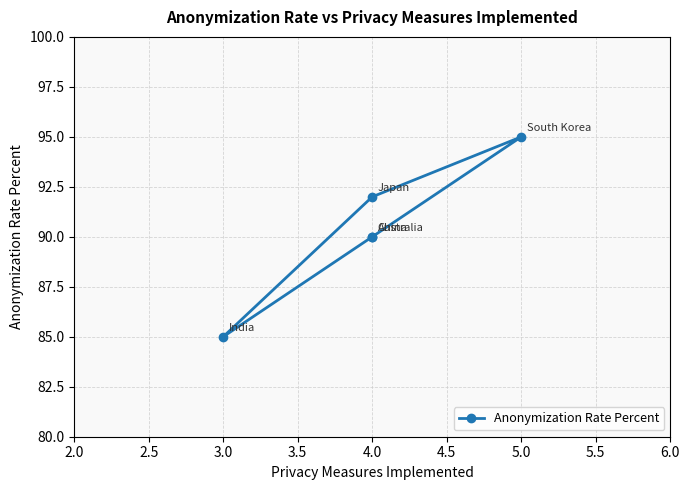

What is the difference between the maximum and minimum values?

10